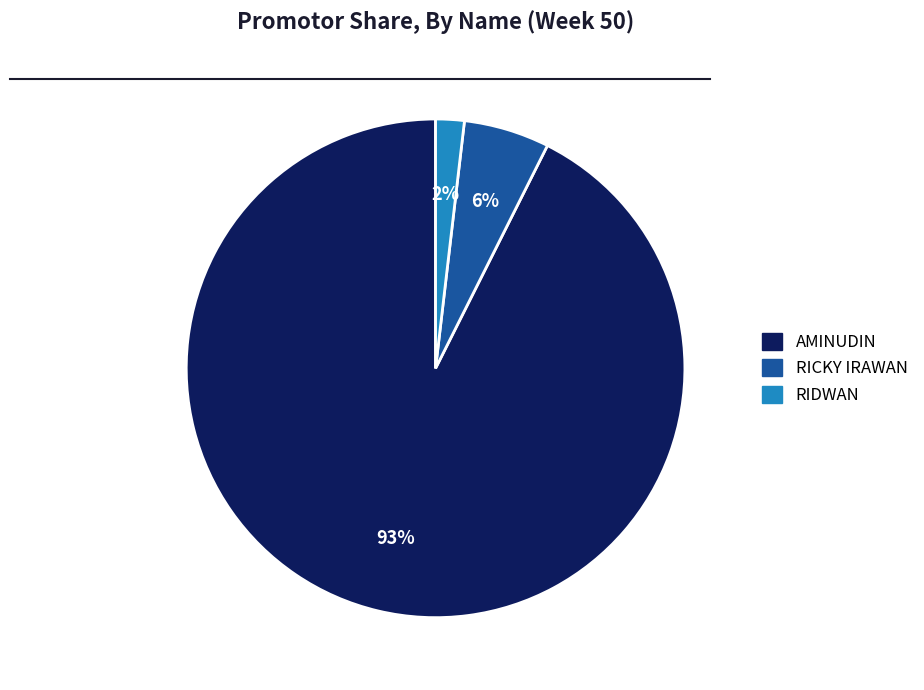

Is there a majority slice in this chart?

Yes